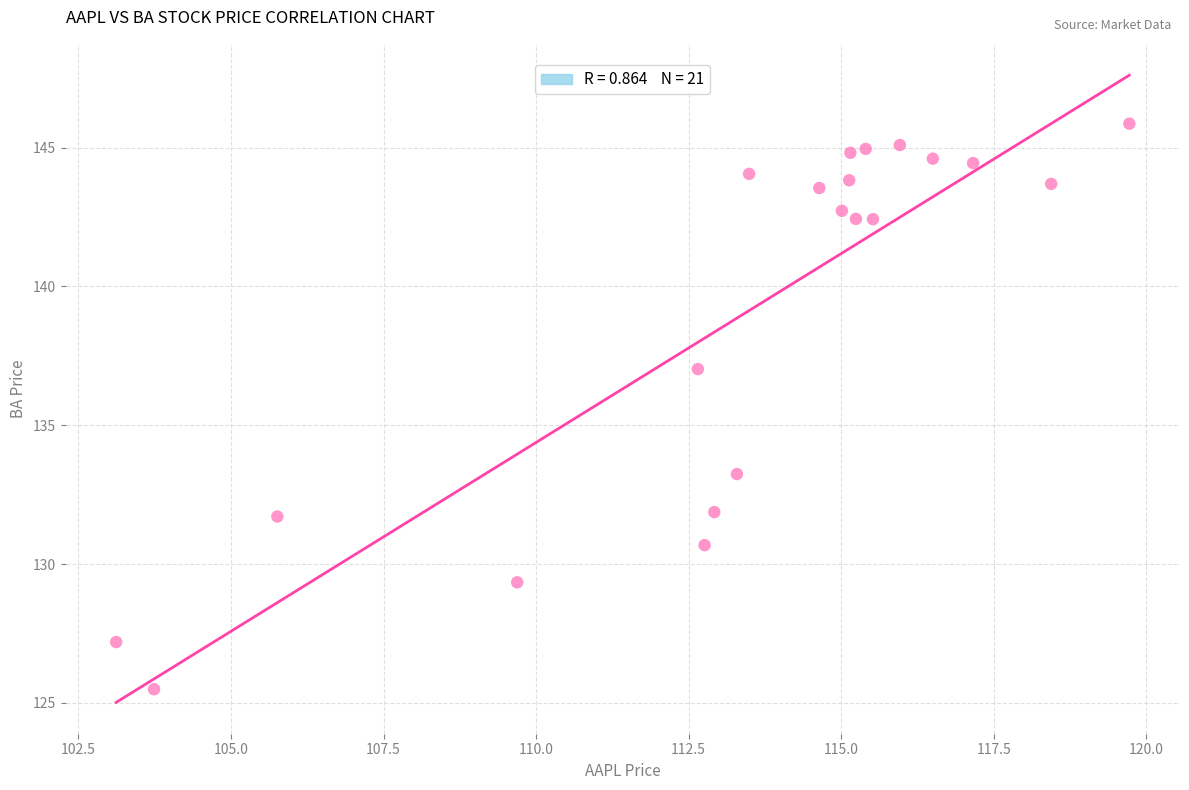

What is the range of Y values (max minus min)?

20.4